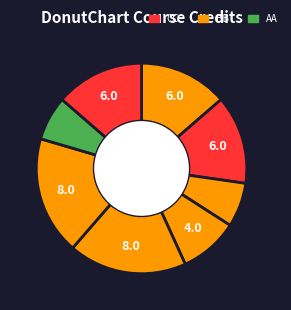

Count the number of slices in the pie.

8